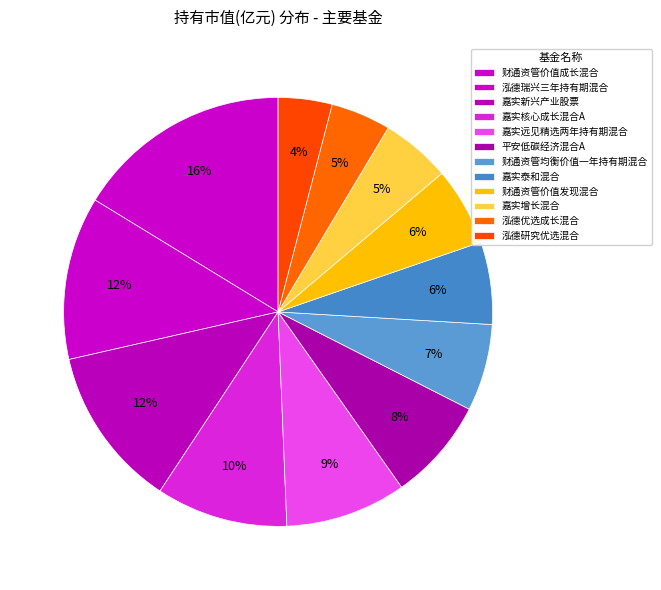

Is 财通资管价值成长混合 the majority of the pie?

No